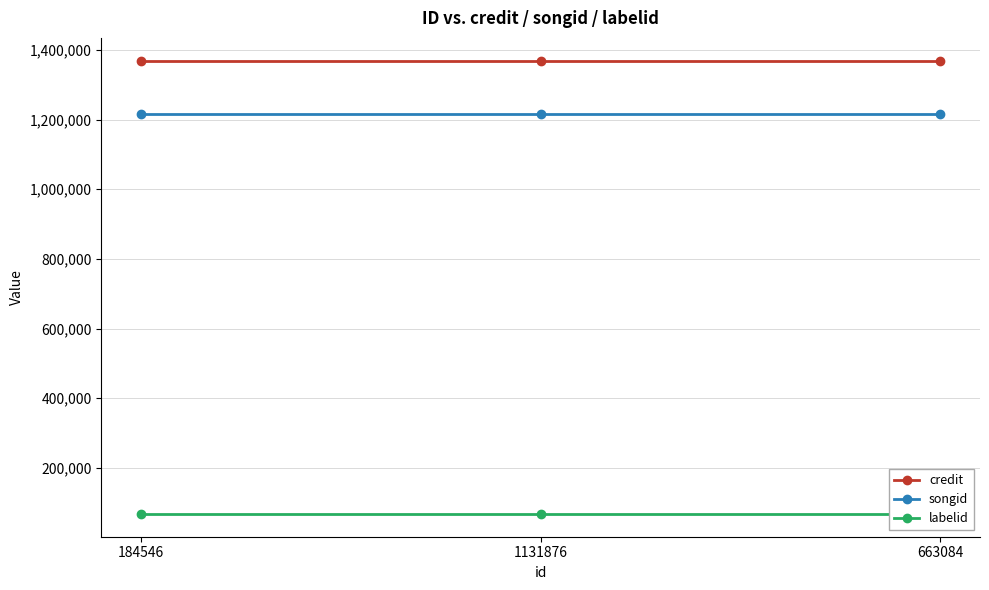

List the labels in order of songid value, largest first.

184546, 1131876, 663084